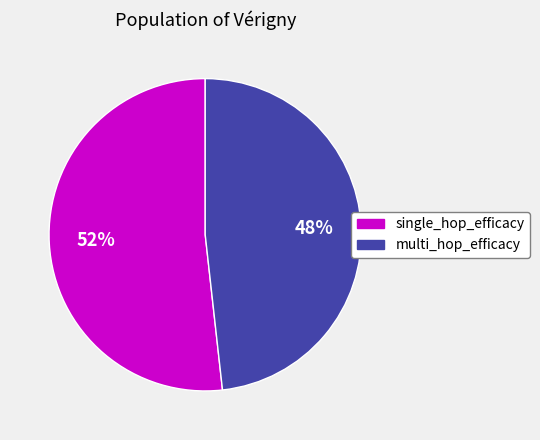

Do multi_hop_efficacy and single_hop_efficacy together represent more than half of the pie?

Yes